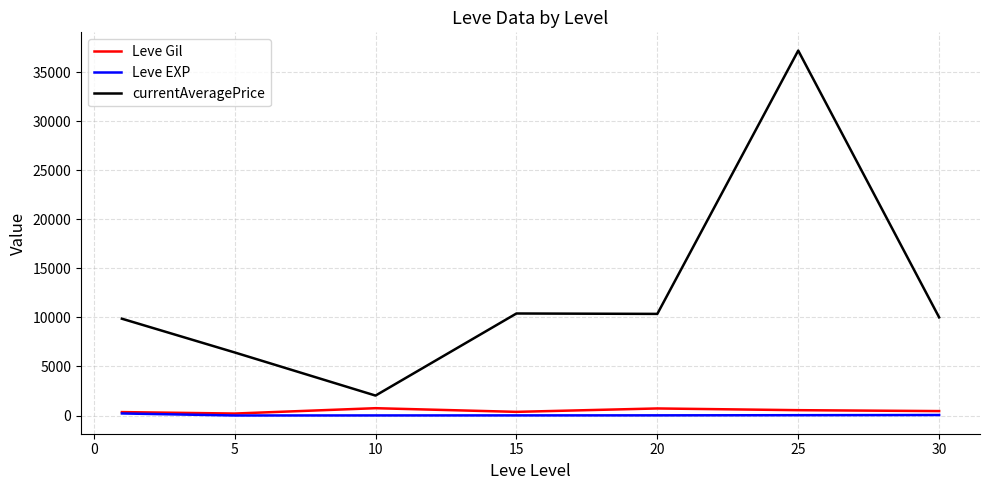

What is the maximum value shown in the chart?

37183.8